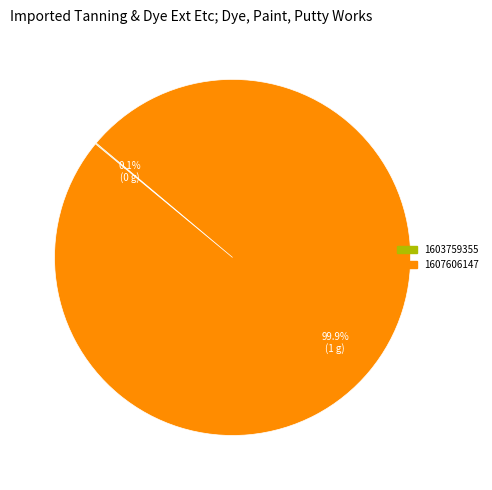

Which category has the biggest portion of the pie?

1607606147